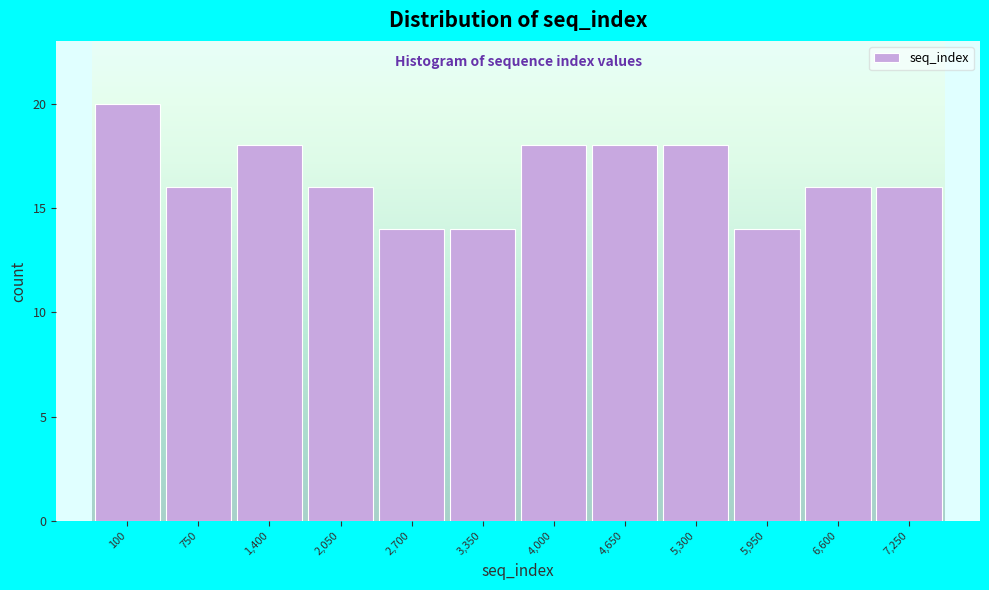

Reading right to left, transcribe all the data shown in this chart.

16	16	14	18	18	18	14	14	16	18	16	20